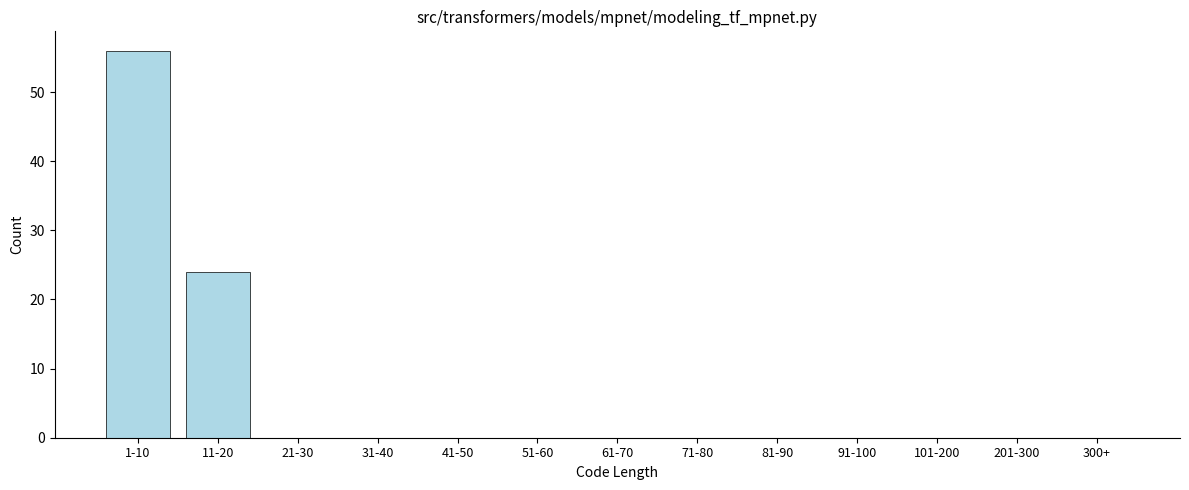

Reading left to right, list all the values displayed in this chart.

1-10=56	11-20=24	21-30=0	31-40=0	41-50=0	51-60=0	61-70=0	71-80=0	81-90=0	91-100=0	101-200=0	201-300=0	300+=0